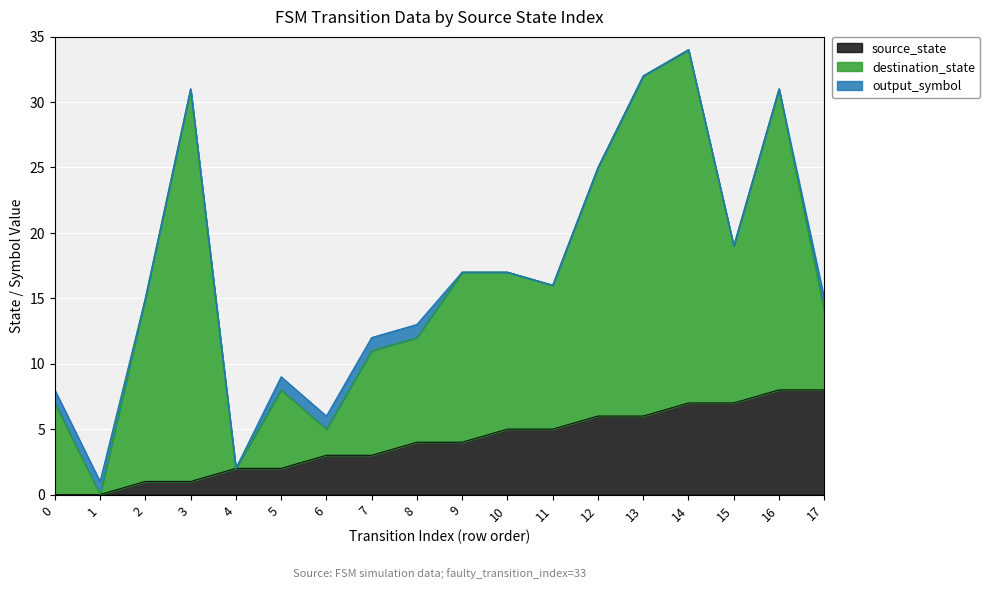

Rank the categories by source_state value from highest to lowest.

16, 17, 14, 15, 12, 13, 10, 11, 8, 9, 6, 7, 4, 5, 2, 3, 0, 1